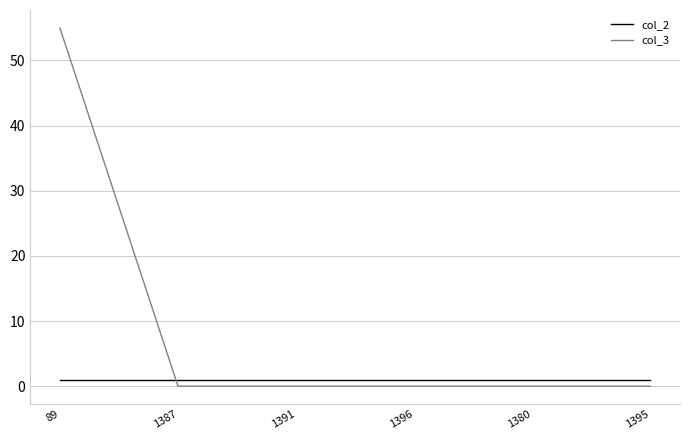

Rank the series by their maximum value, from lowest to highest.

col_2, col_3